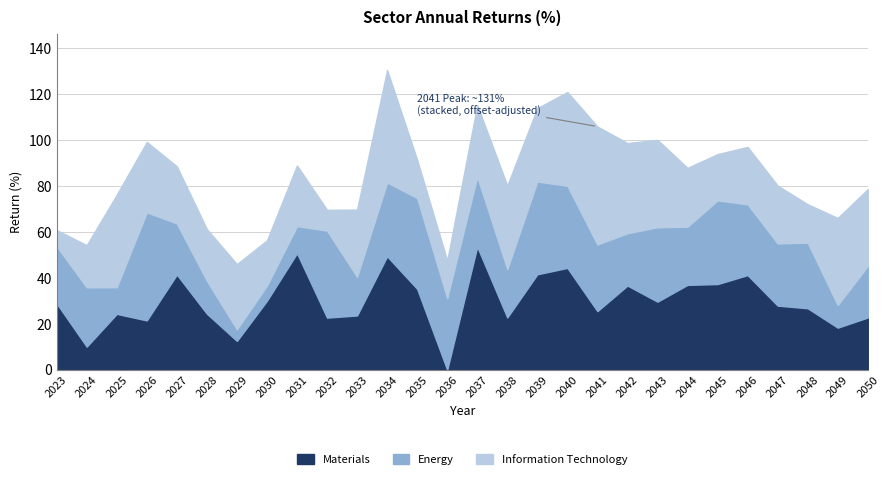

Which category has the lowest value in the Materials series?

2036